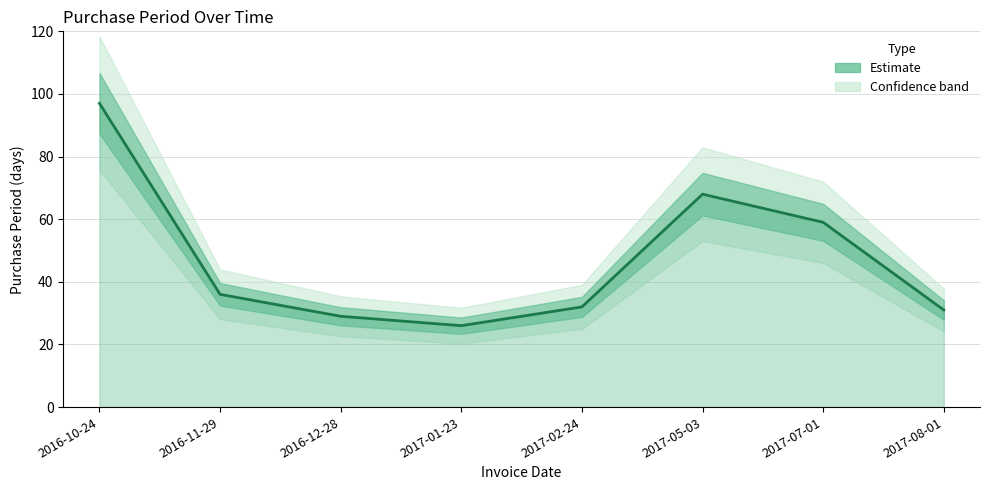

What is the difference between the second highest and minimum values?

42